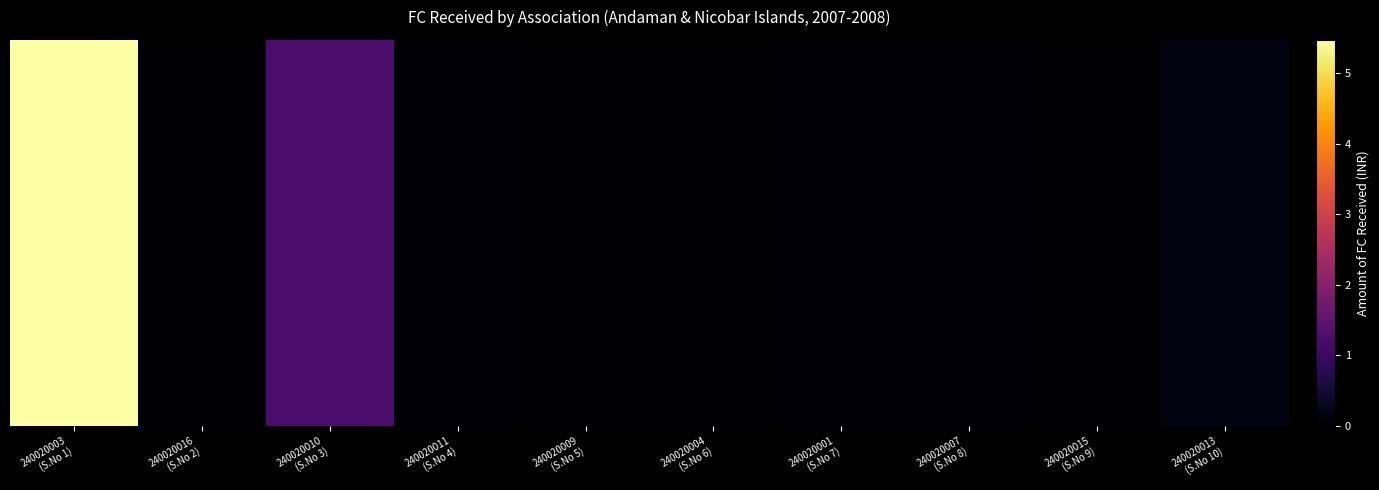

How many values exceed 790991?

4